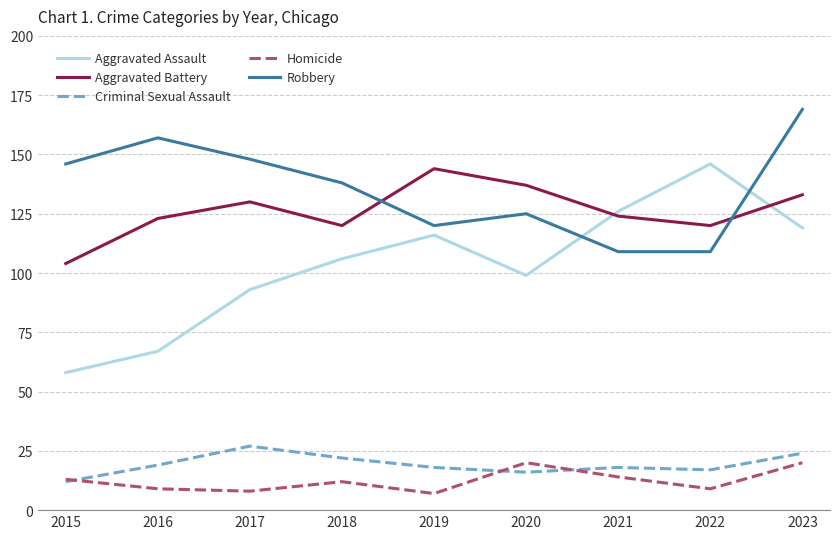

How many series are shown in this chart?

5